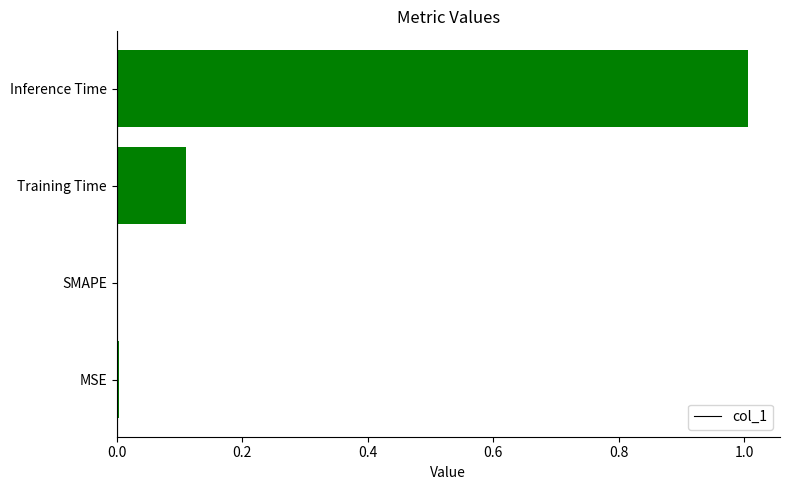

Read the value at Inference Time.

1.0